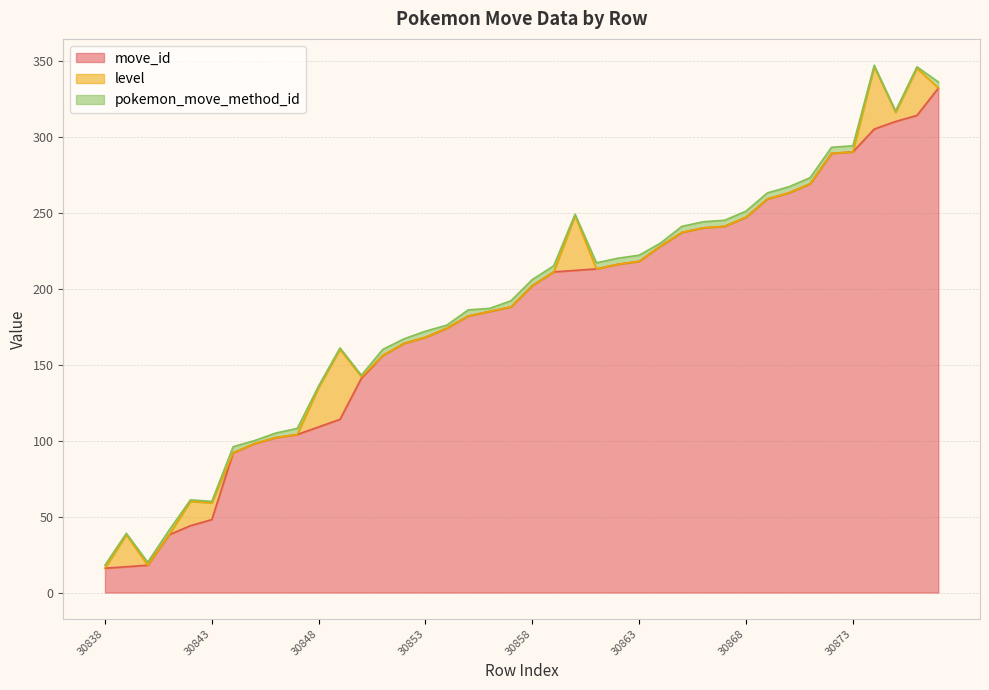

Which series ends up on top after the final intersection of level and move_id?

move_id